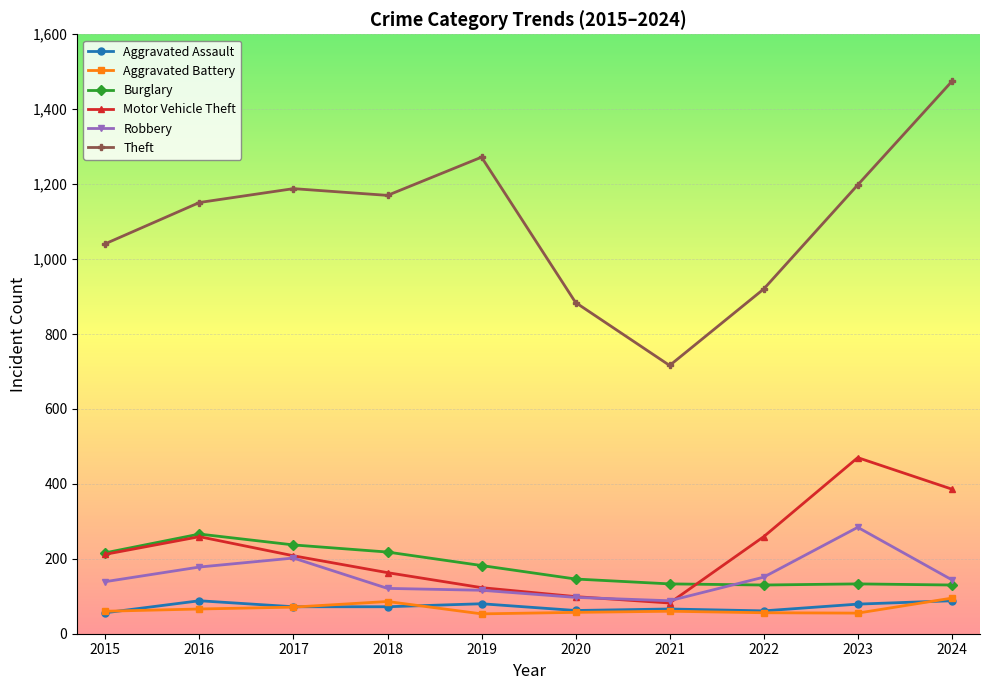

What is the approximate value of Aggravated Assault at 2015?

56